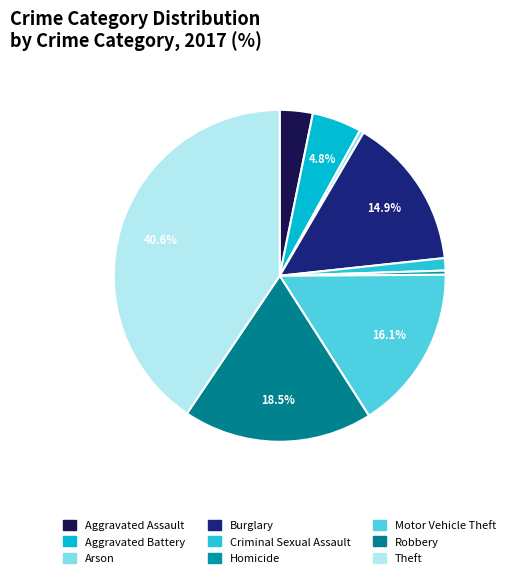

Count the number of slices in the pie.

9